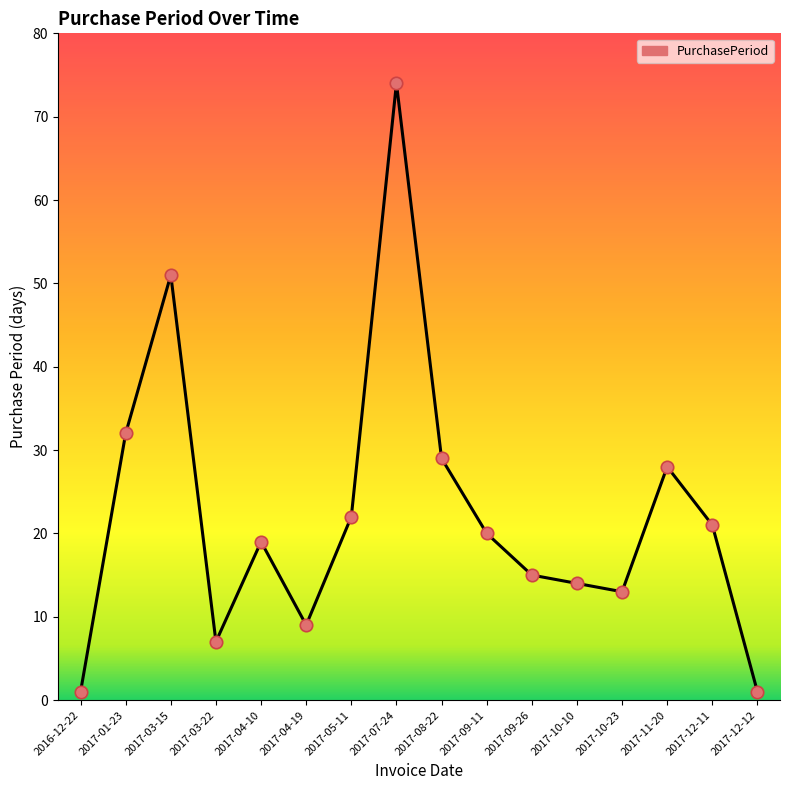

Between 2017-01-23 and 2017-12-11, which is larger?

2017-01-23